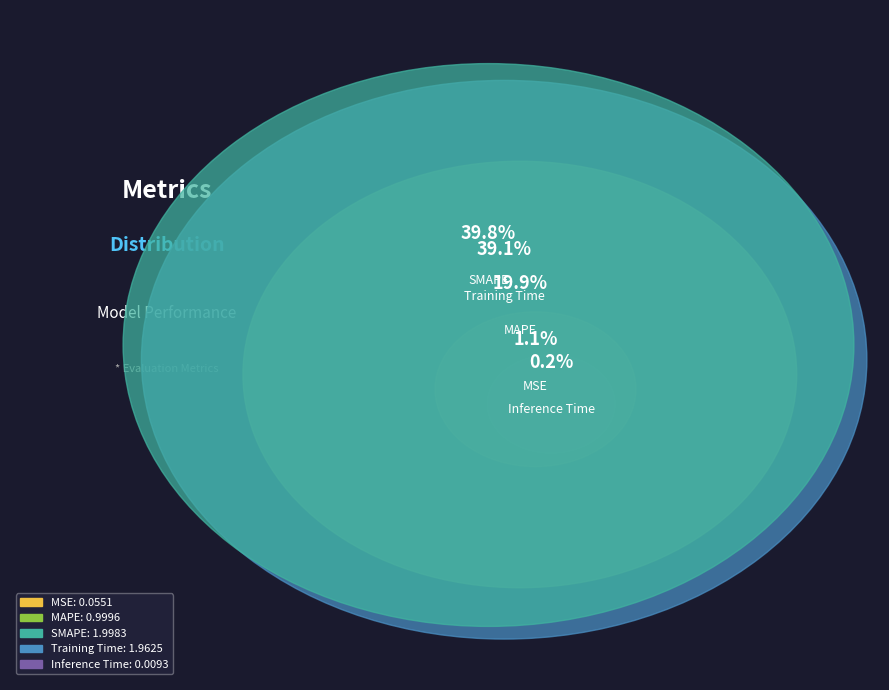

Do SMAPE and MSE together represent more than half of the pie?

No